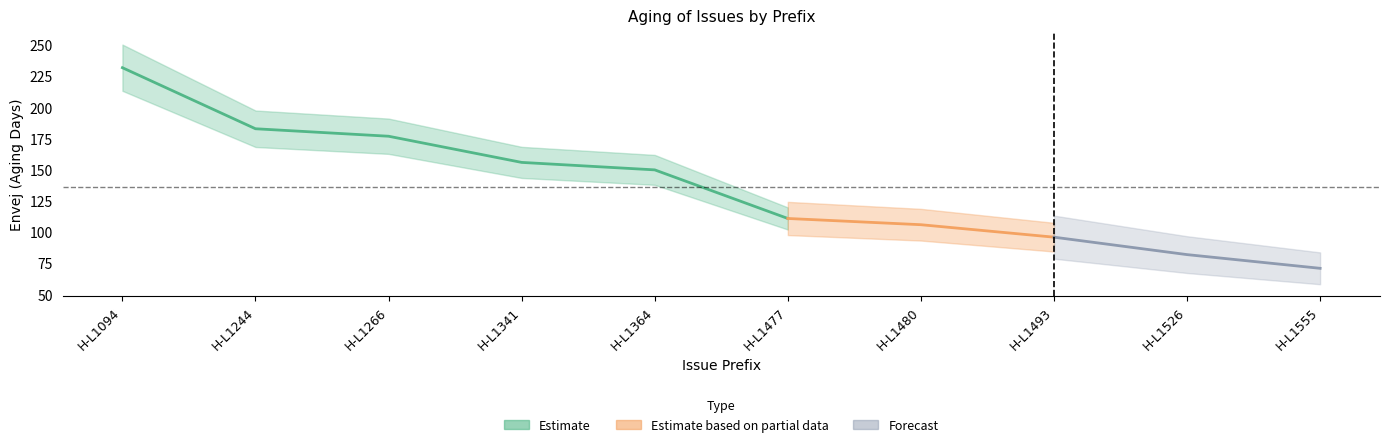

What is the sum of all values?

1364